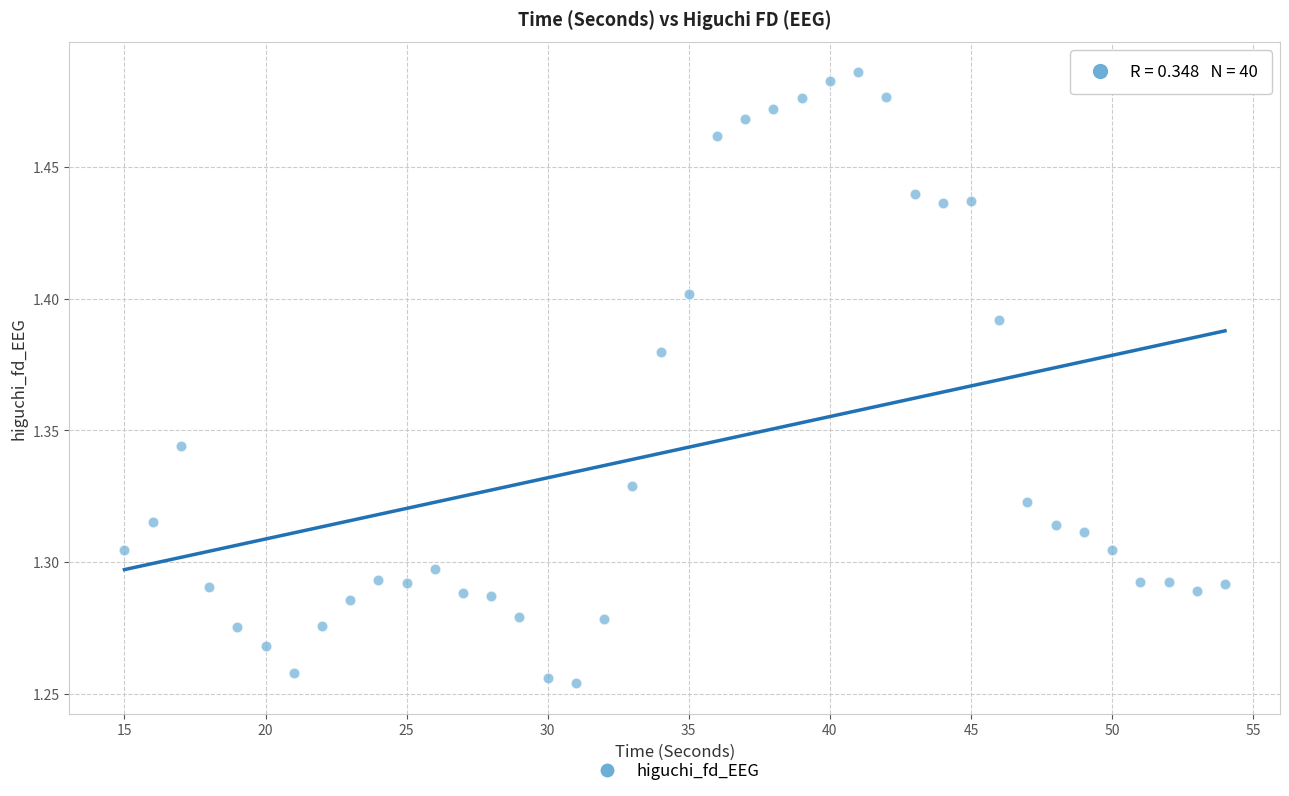

What is the range of X values (max minus min)?

39.0